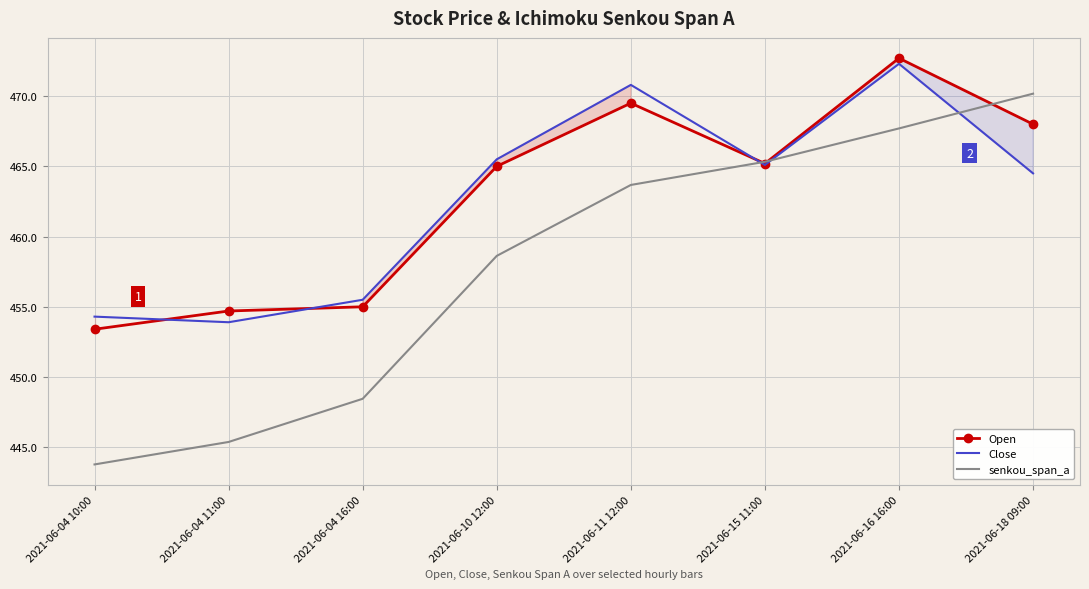

At which category is the sum across all series the highest?

2021-06-16 16:00